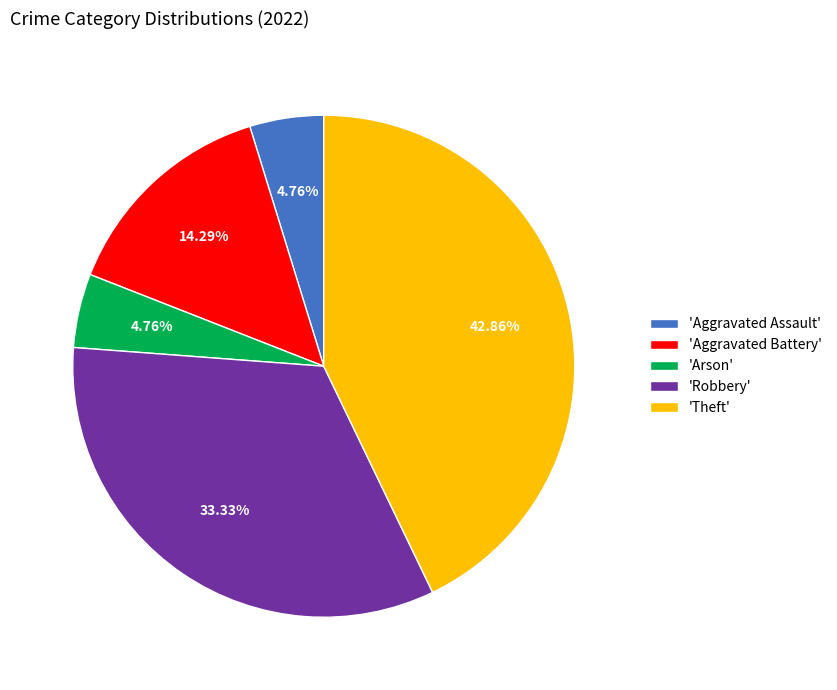

Is there any slice that represents more than half of the pie?

No